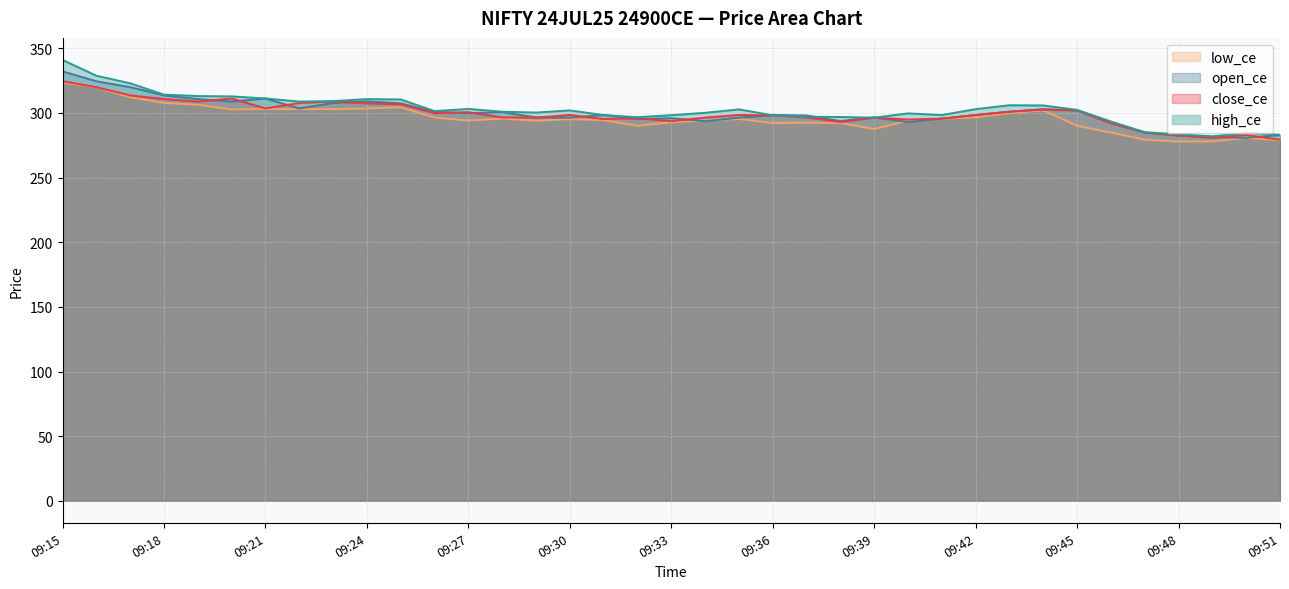

Between 09:24 and 09:29, which series saw the biggest shift?

open_ce